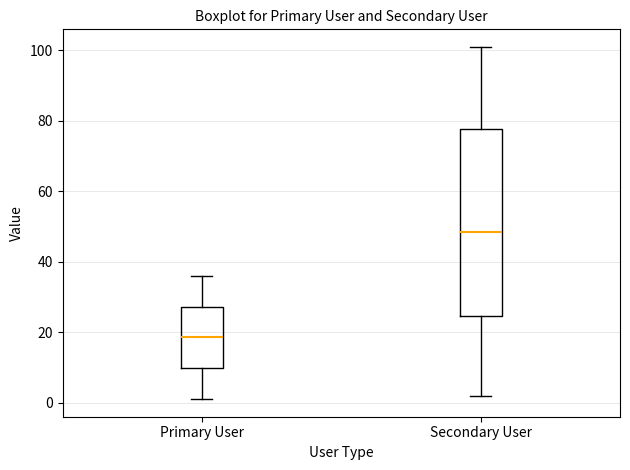

Reading left to right, read every box against the y-axis: the position of its median line, the range the box covers, and the ends of its whiskers. The values are not printed on the chart, so give them approximately, as read against the axis.

Primary User: median 18, box 10 to 28, whiskers 2 to 36
Secondary User: median 48, box 24 to 78, whiskers 2 to 102